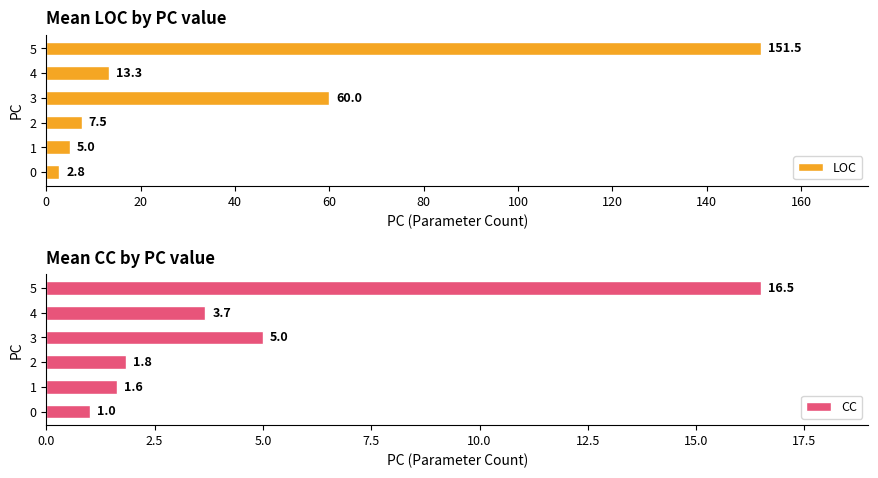

Which category has the highest value in the LOC series?

5